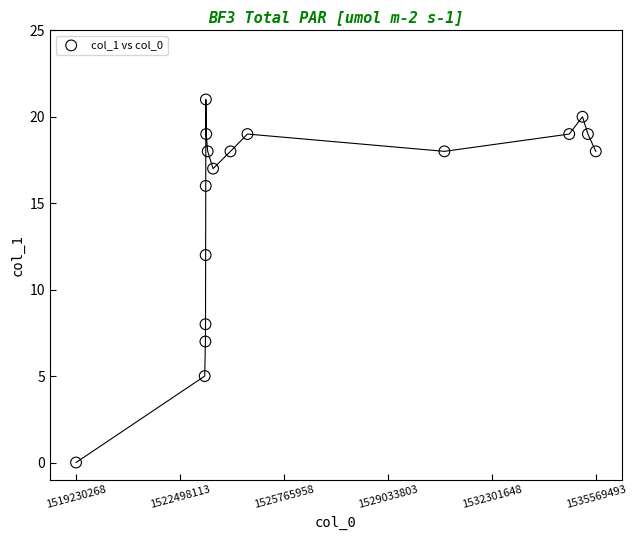

What is the range of X values (max minus min)?

16339225